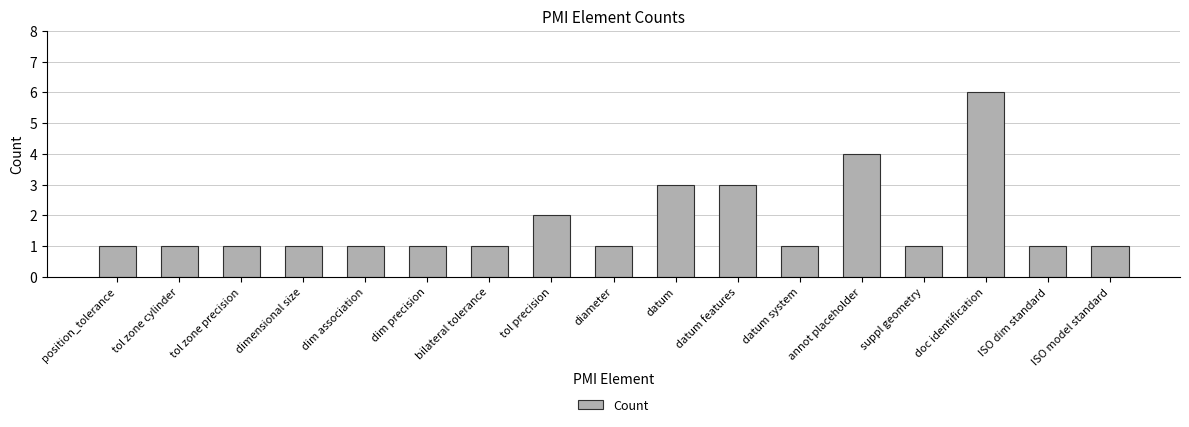

Reading left to right, transcribe all the data shown in this chart.

position_tolerance=1	tol zone cylinder=1	tol zone precision=1	dimensional size=1	dim association=1	dim precision=1	bilateral tolerance=1	tol precision=2	diameter=1	datum=3	datum features=3	datum system=1	annot placeholder=4	suppl geometry=1	doc identification=6	ISO dim standard=1	ISO model standard=1